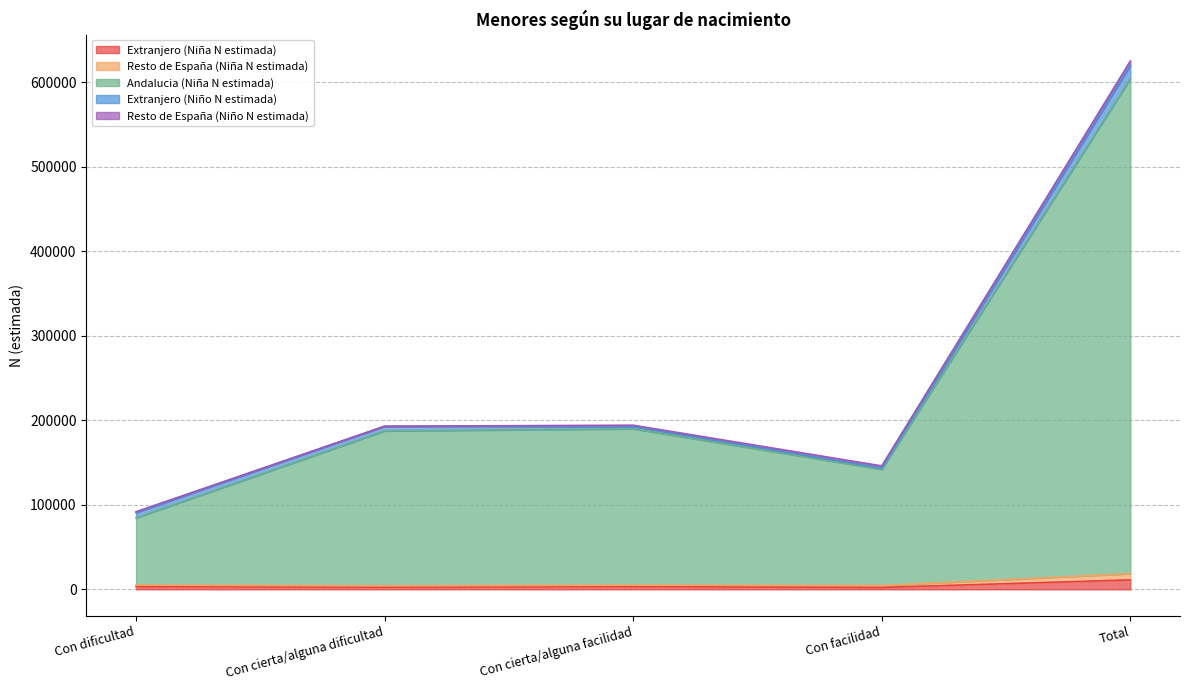

The Andalucia (Niña N estimada) series shows 128095 at Con cierta/alguna facilidad. True or false?

False